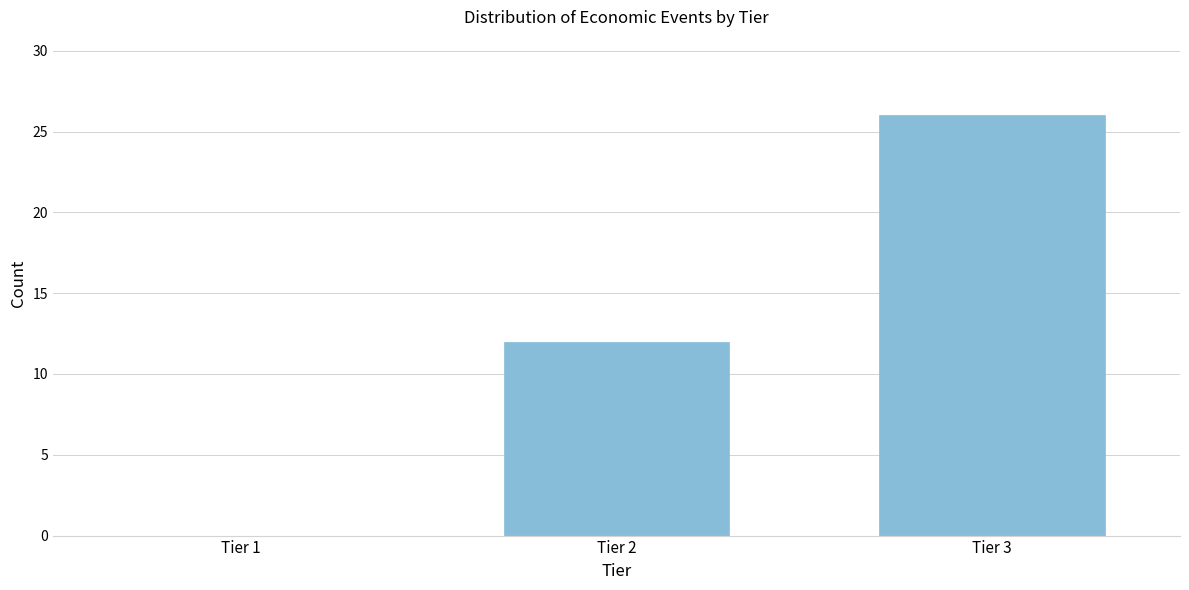

Reading left to right, list all the values displayed in this chart.

Tier 1=0	Tier 2=12	Tier 3=26